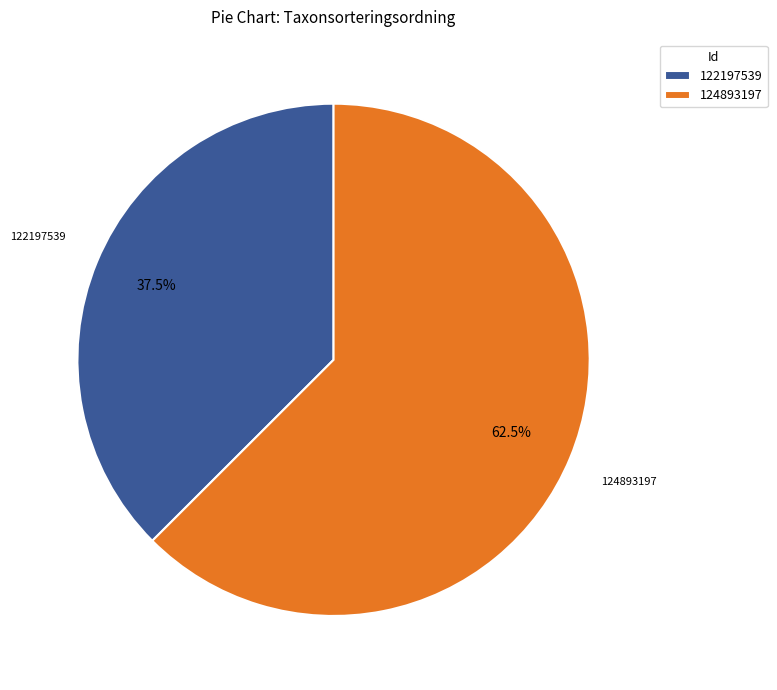

Does 122197539 represent more than half of the total?

No